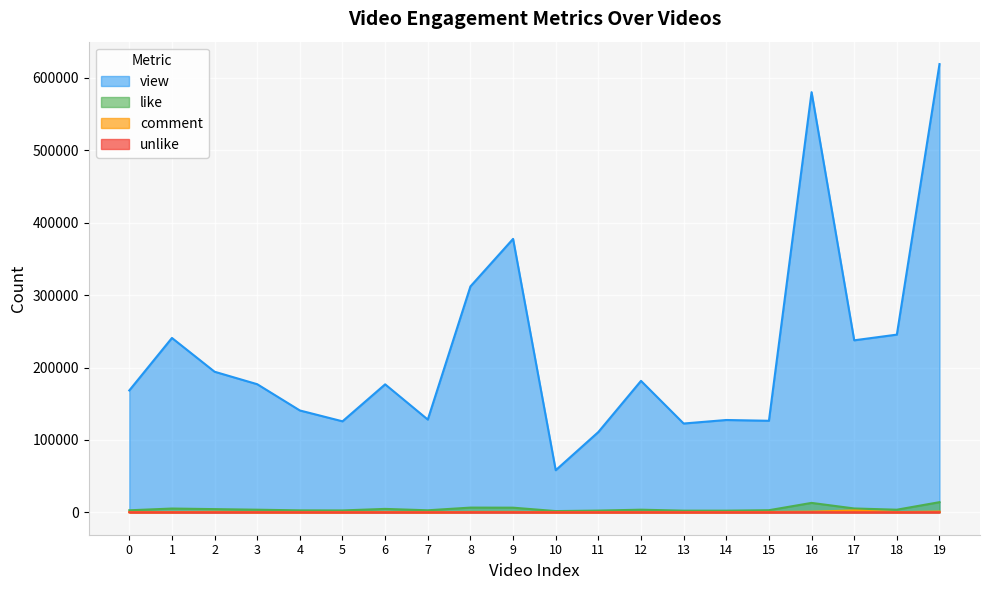

True or false: like and comment intersect in this chart.

False